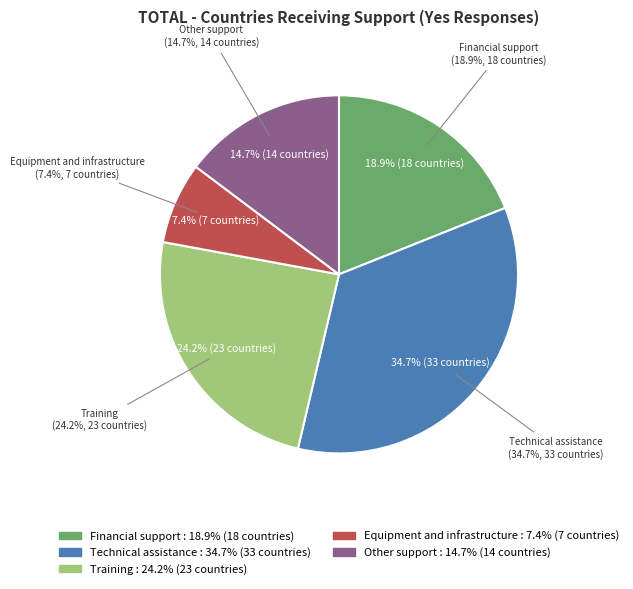

How many segments does this pie chart have?

5